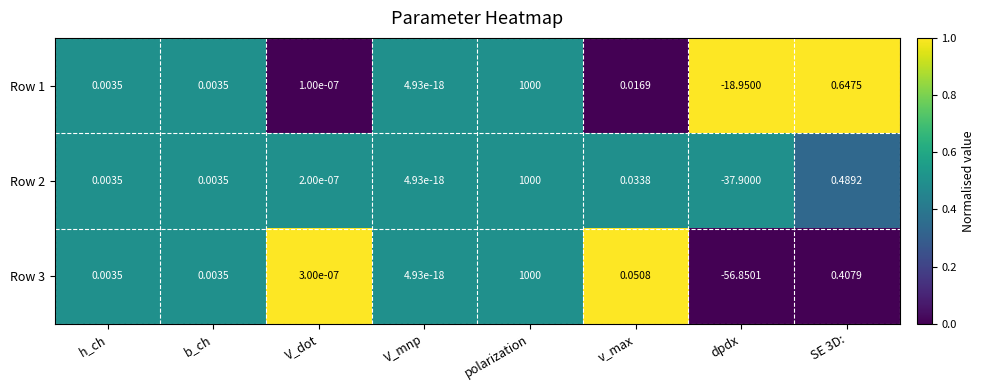

Where does the Row 1 series first go above 0?

h_ch